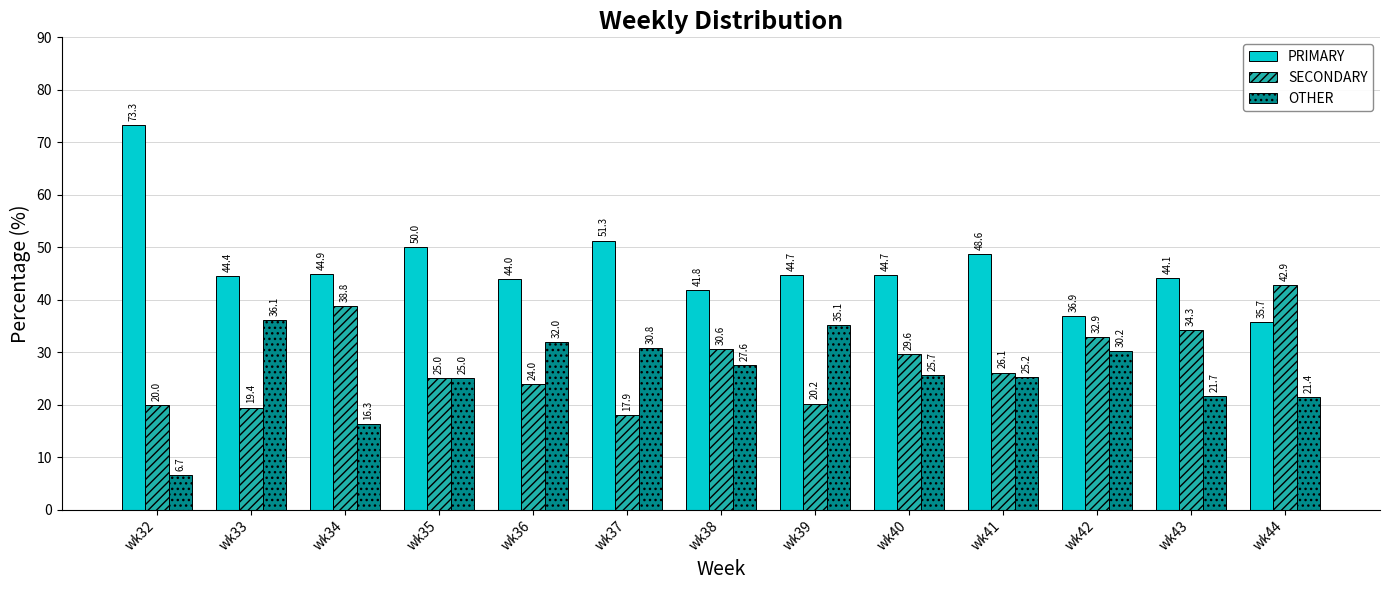

Does the chart contain stacked bars?

No